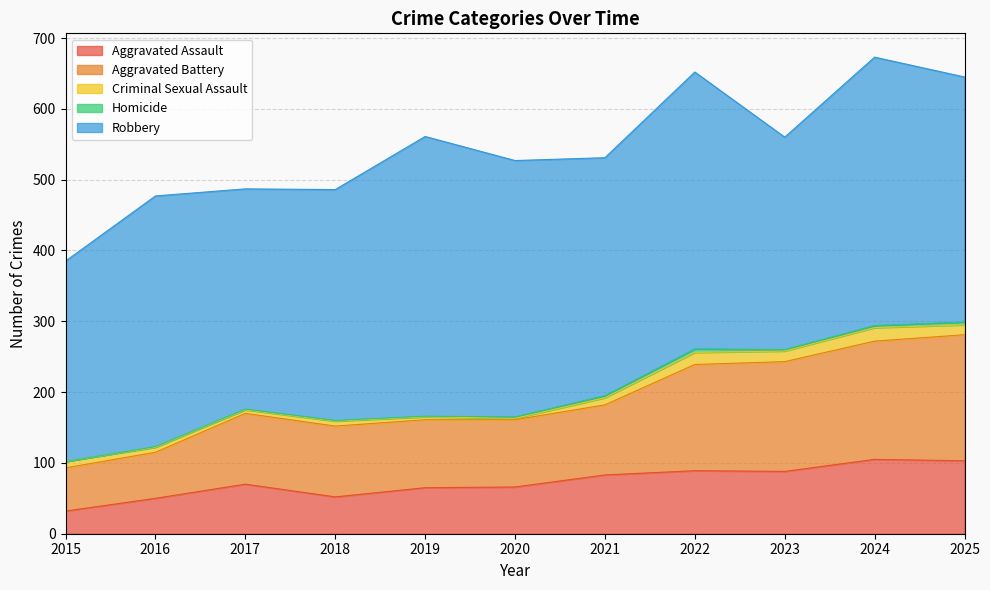

Reading left to right, extract all data points from this chart.

Aggravated Assault: 32	50	70	52	65	66	83	89	88	105	103
Aggravated Battery: 61	65	100	100	96	95	99	150	155	167	178
Criminal Sexual Assault: 9	7	5	7	4	2	10	17	15	19	14
Homicide: 0	1	1	1	1	2	3	5	2	3	4
Robbery: 283	354	311	326	395	362	336	391	300	379	346